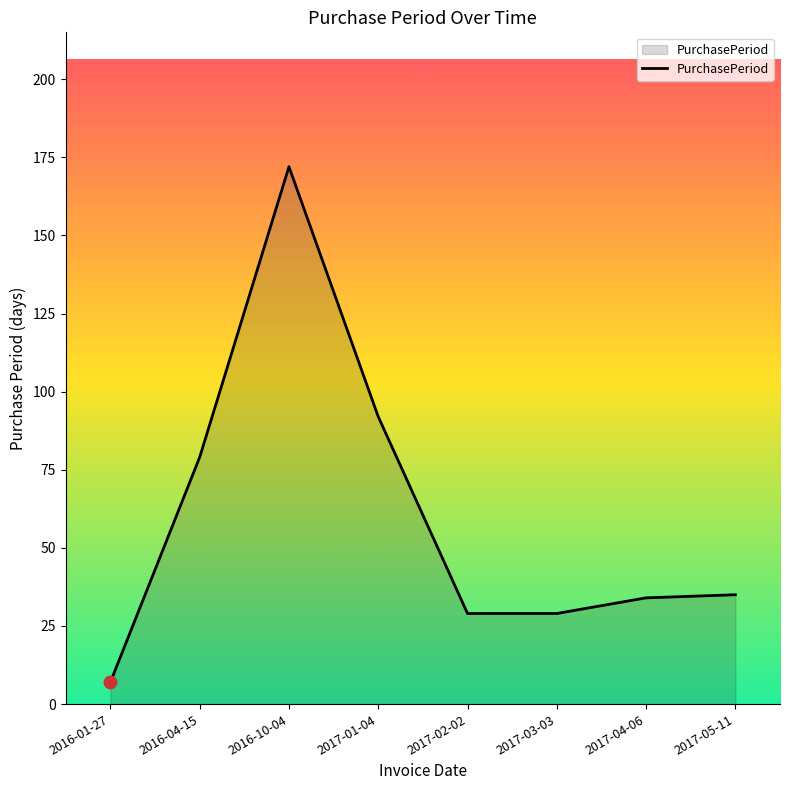

Between 2017-01-04 and 2016-04-15, which is larger?

2017-01-04